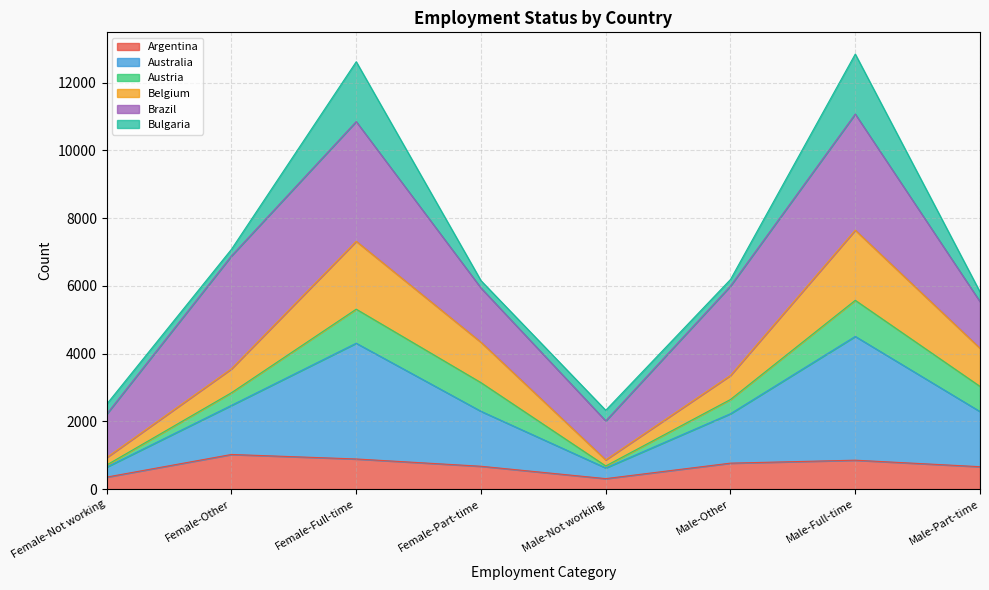

Does the chart have visible grid lines?

Yes